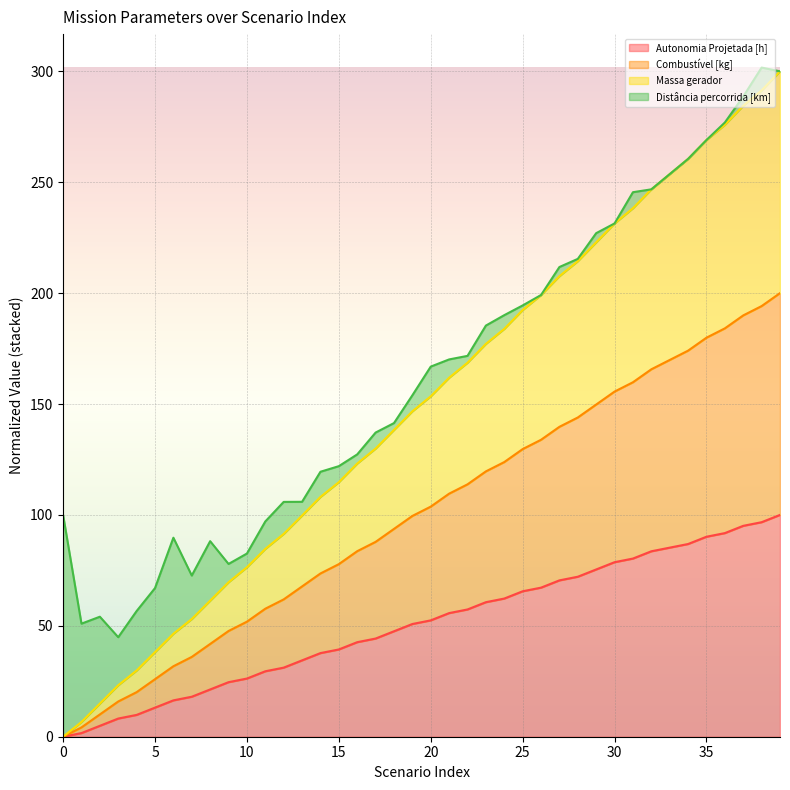

What is the highest value of the Autonomia Projetada [h] series?

100.0